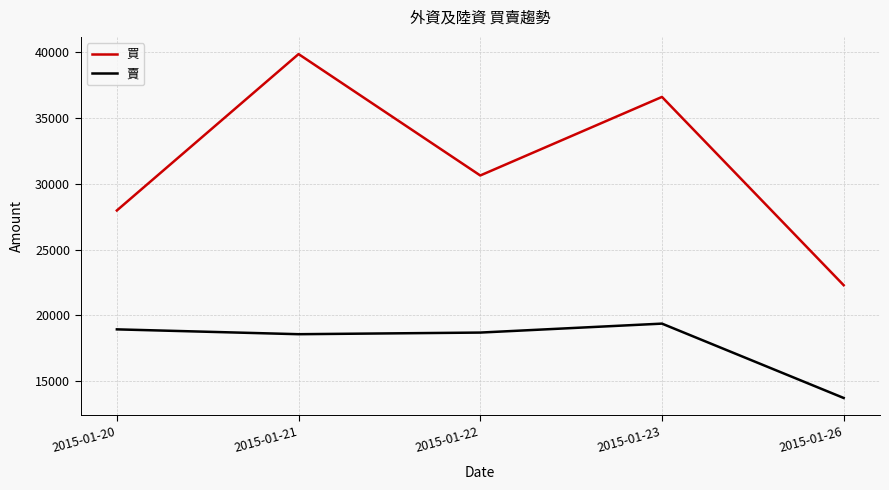

Between 2015-01-22 and 2015-01-23, which series saw the biggest shift?

買